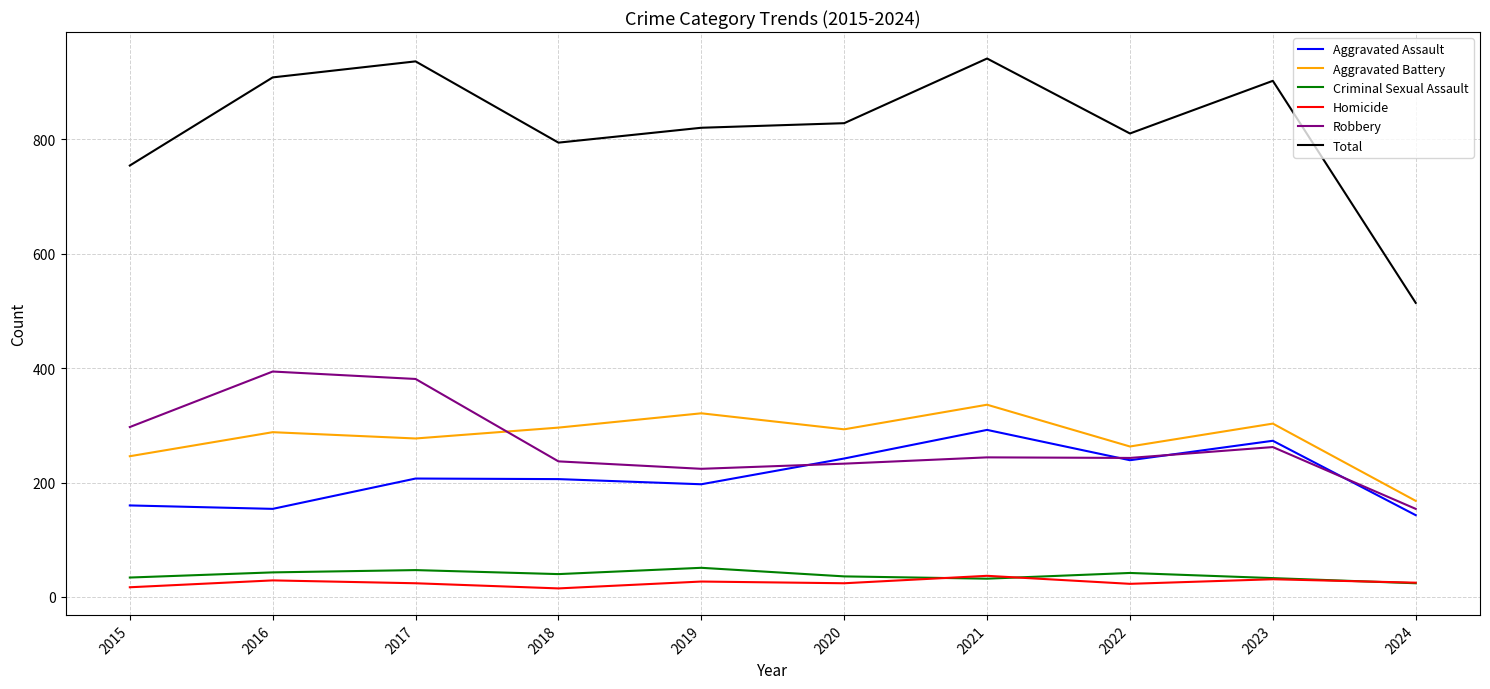

What is the difference between the maximum and minimum values in the Homicide series?

22